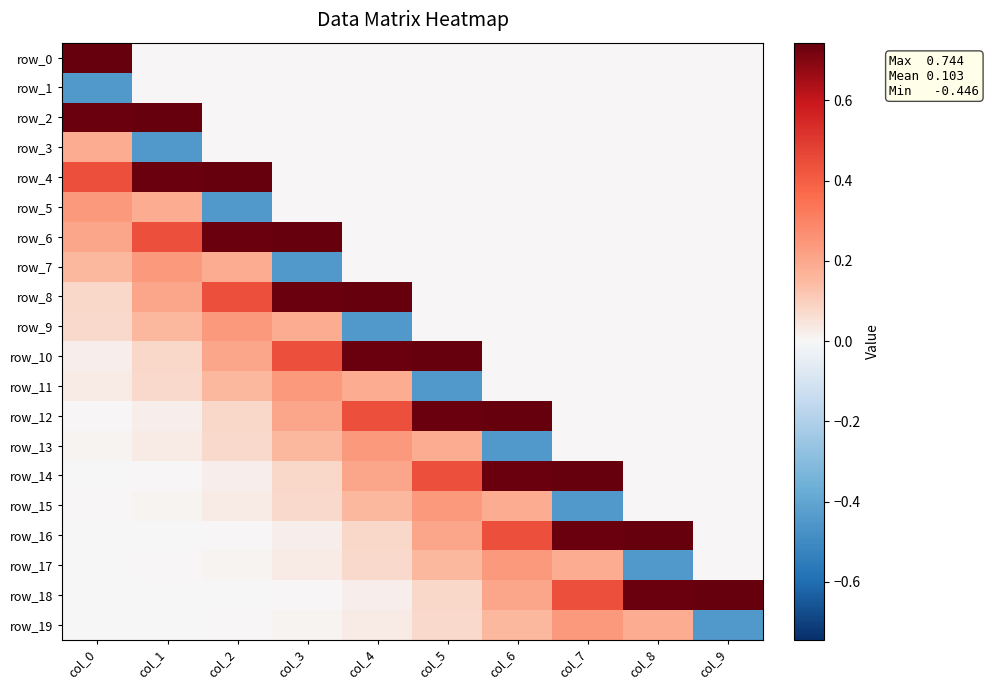

Rank the categories by row_19 value from highest to lowest.

col_7, col_8, col_6, col_5, col_4, col_3, col_2, col_1, col_0, col_9